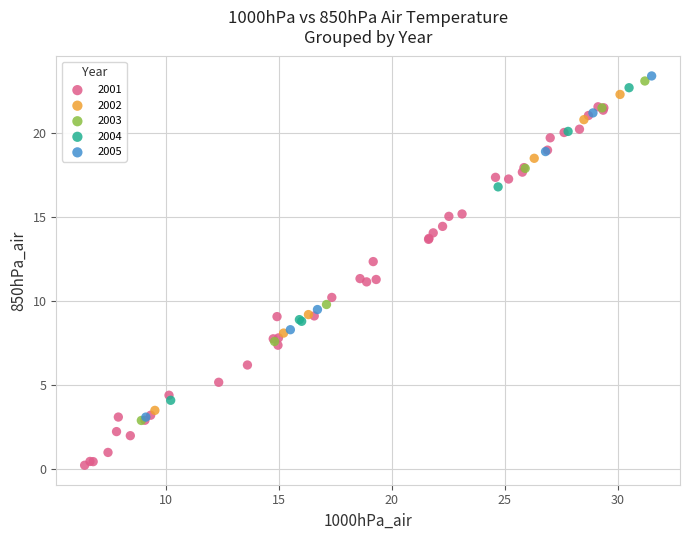

Which series reaches the minimum Y coordinate?

2001